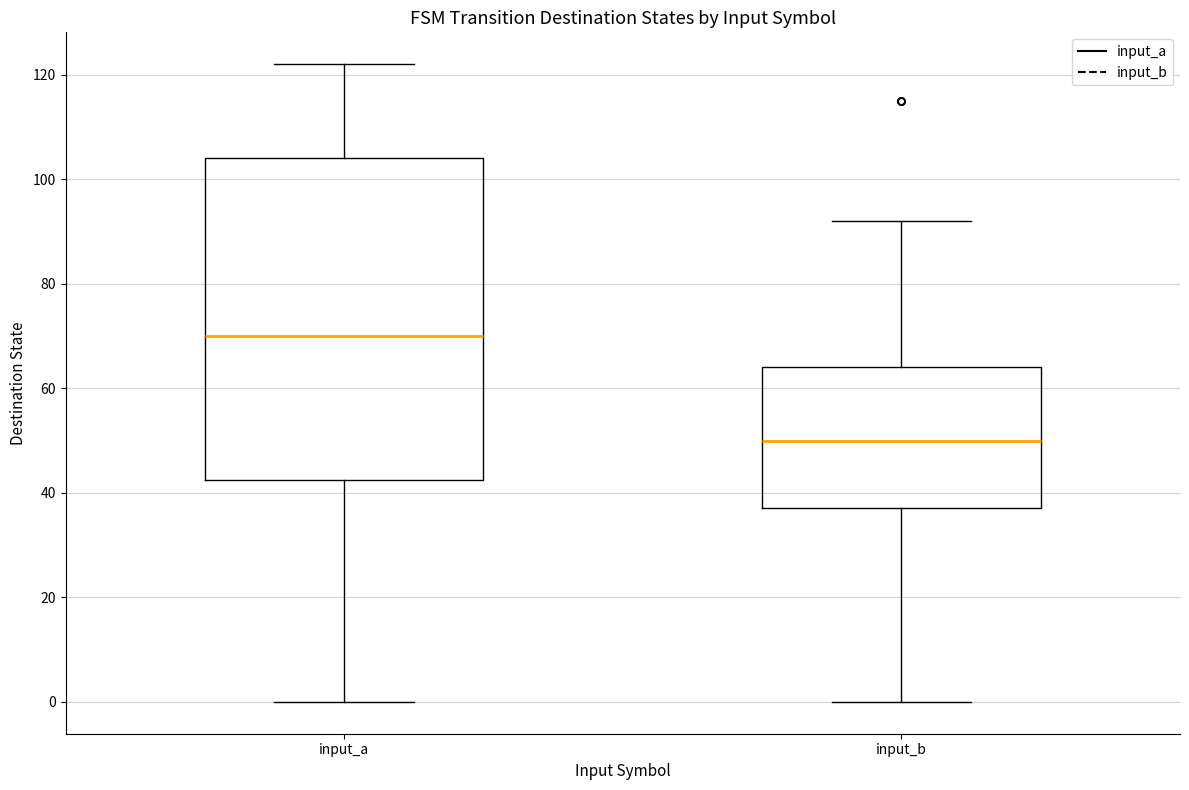

Comparing the boxes themselves (not the whiskers), which one is the tallest?

input_a